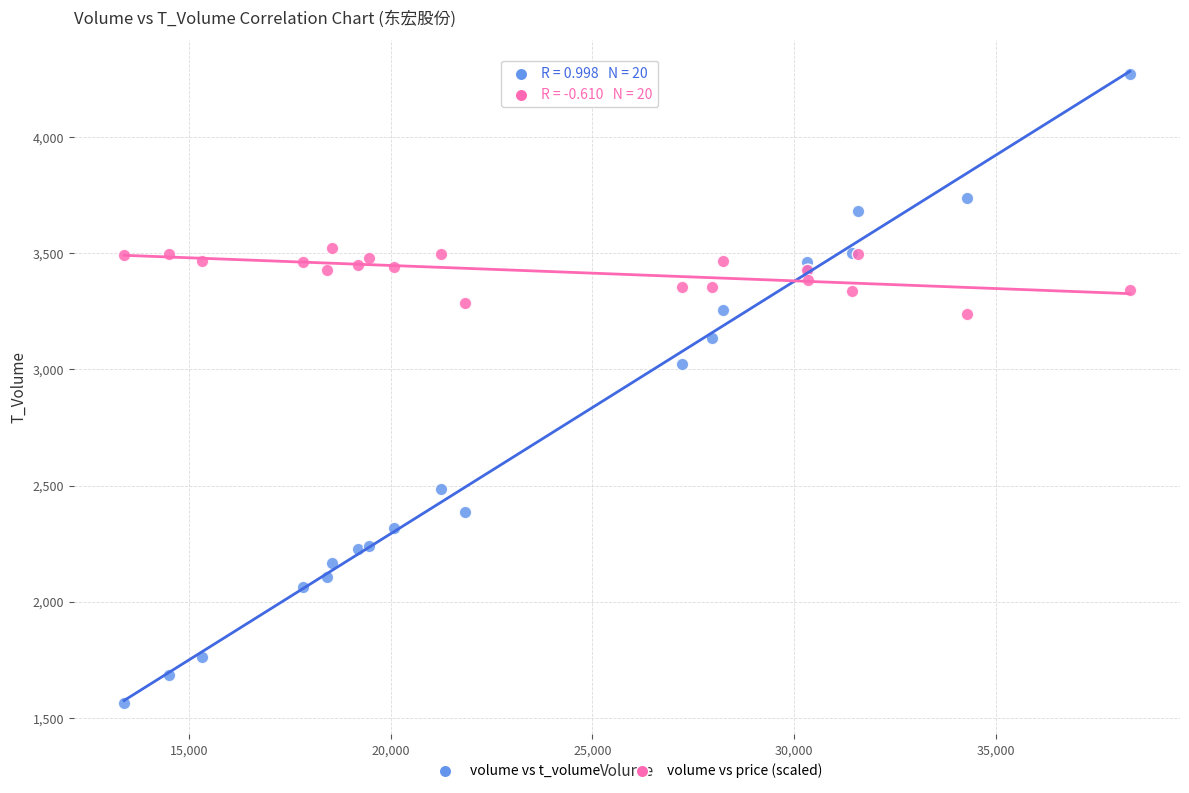

What are all the series names shown in the legend?

volume vs t_volume, volume vs price (scaled)